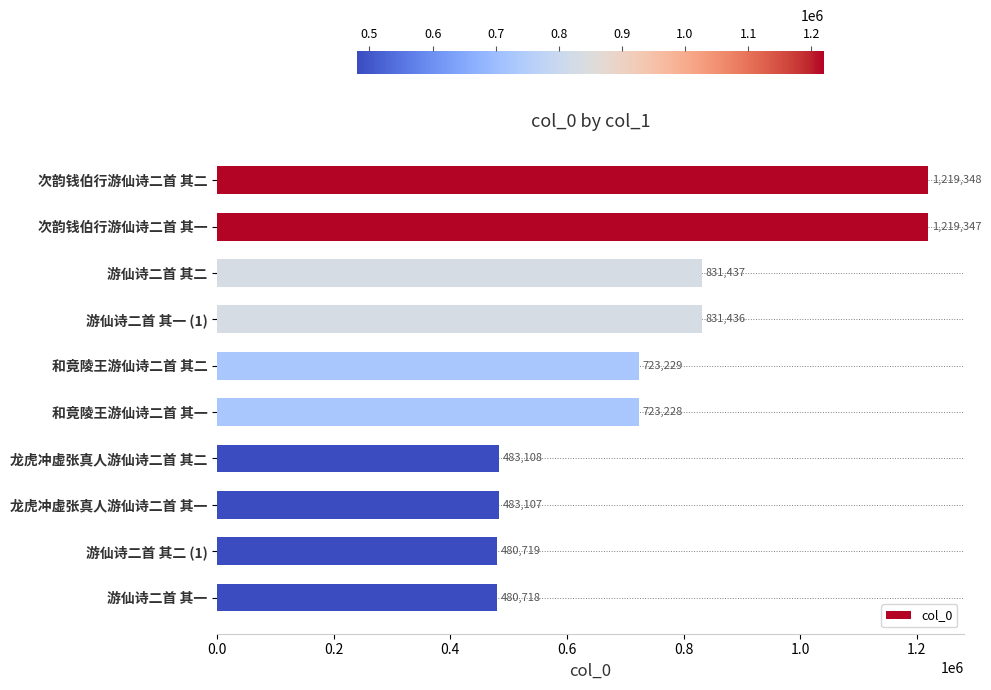

Reading top to bottom, list all the values displayed in this chart.

次韵钱伯行游仙诗二首 其二=1219348	次韵钱伯行游仙诗二首 其一=1219347	游仙诗二首 其二=831437	游仙诗二首 其一 (1)=831436	和竟陵王游仙诗二首 其二=723229	和竟陵王游仙诗二首 其一=723228	龙虎冲虚张真人游仙诗二首 其二=483108	龙虎冲虚张真人游仙诗二首 其一=483107	游仙诗二首 其二 (1)=480719	游仙诗二首 其一=480718